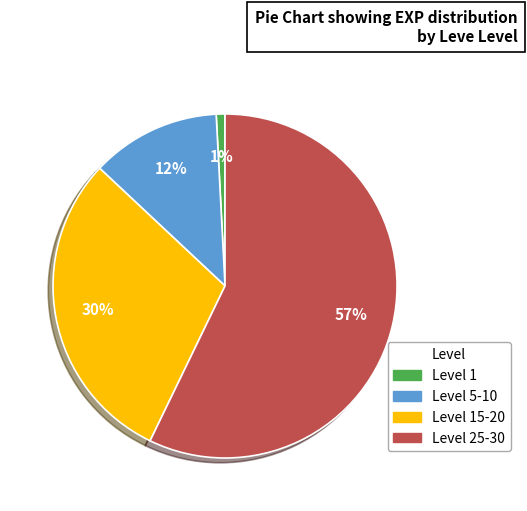

To the nearest percent, what is the difference between the largest and smallest slice percentages?

56%